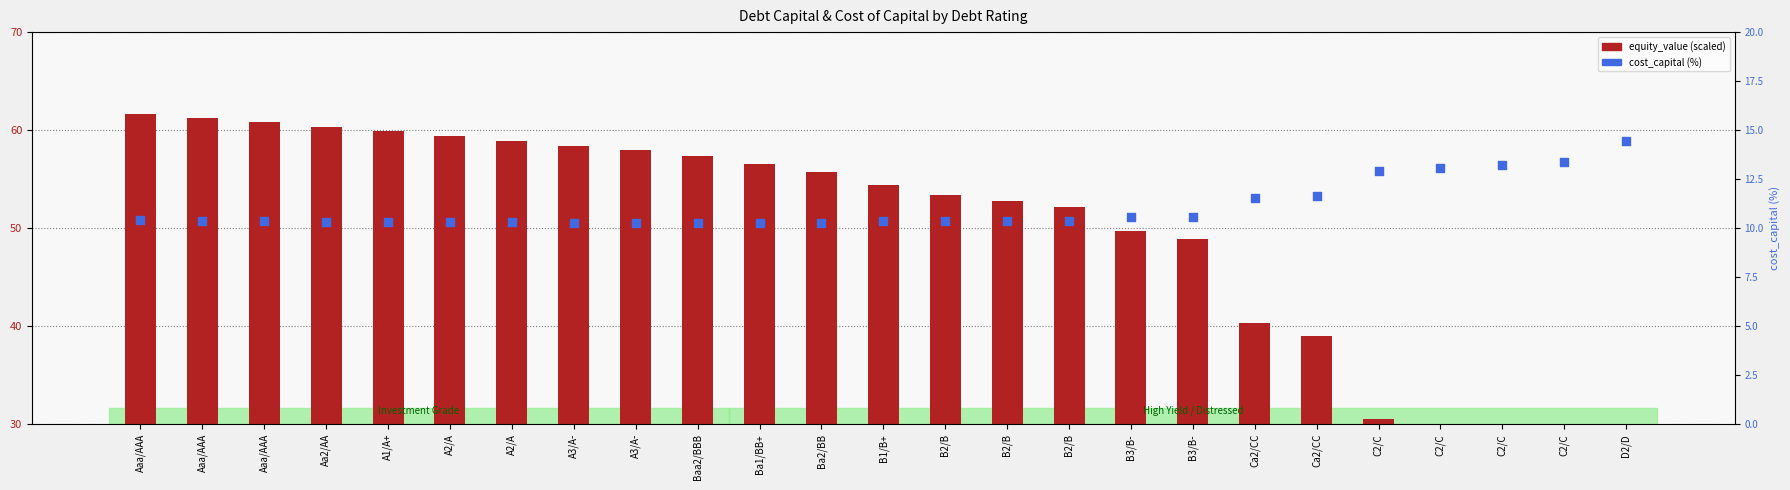

Which series contains the highest Y value?

equity_value